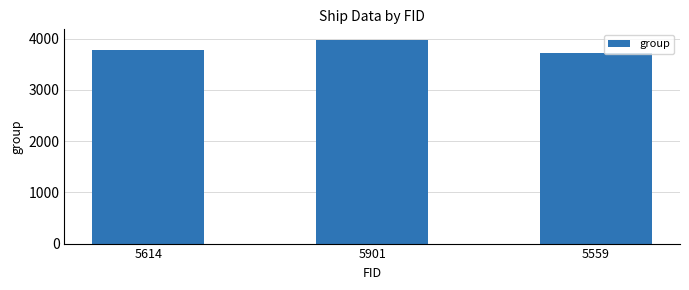

What is the maximum value shown in the chart?

3985